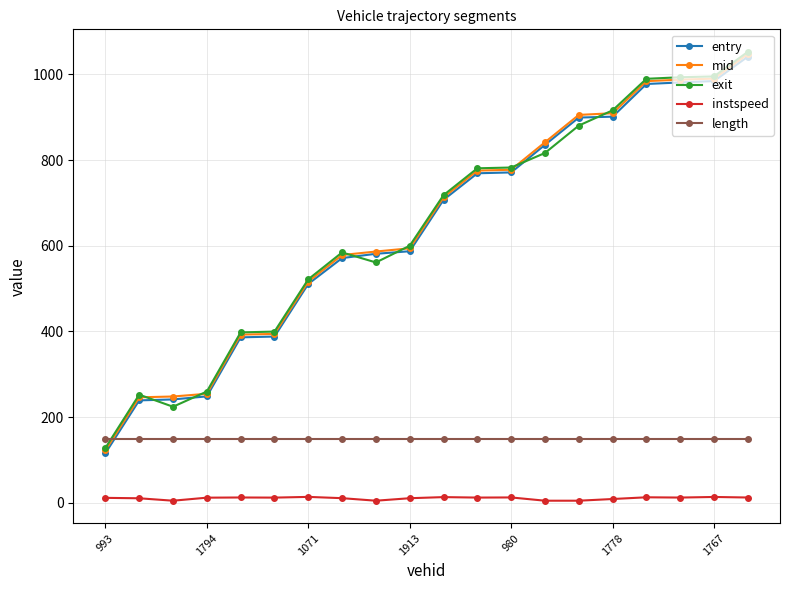

What is the minimum value for entry?

115.9